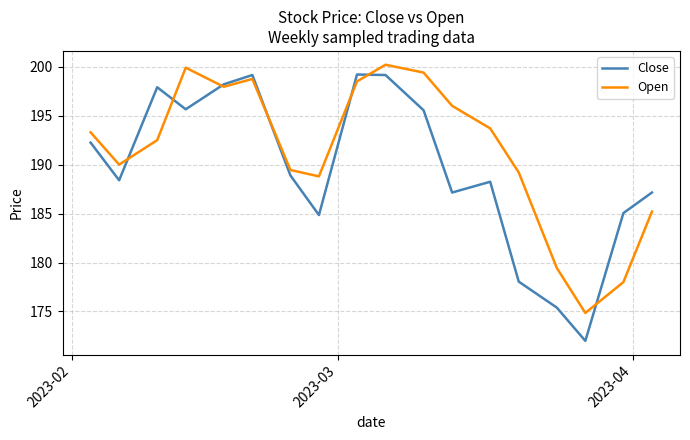

What is the minimum value for Close?

172.0